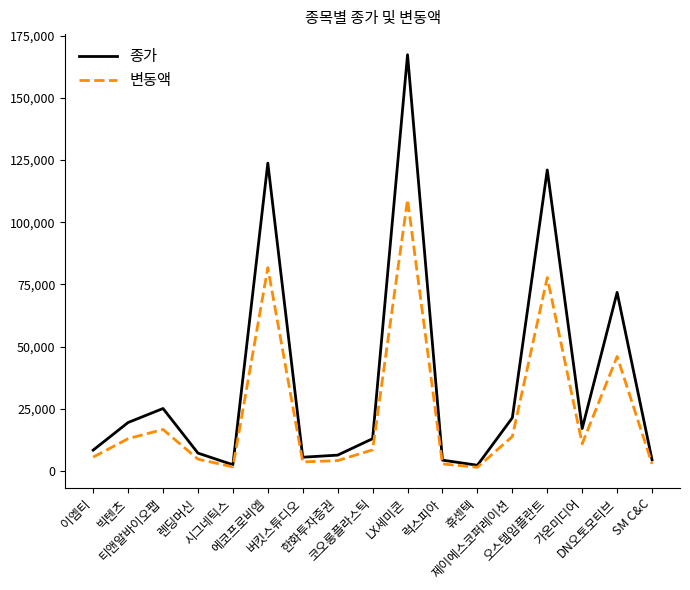

Does the chart have visible grid lines?

No